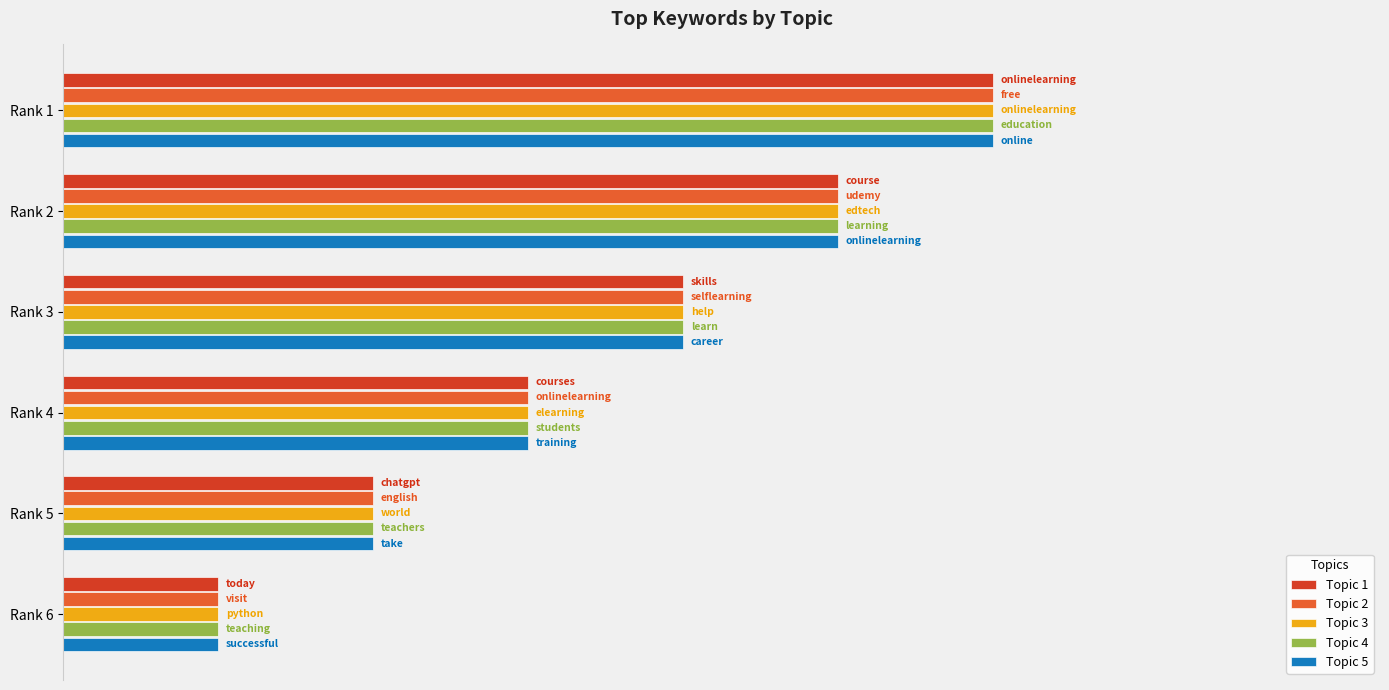

What are all the series names shown in the legend?

Topic 1, Topic 2, Topic 3, Topic 4, Topic 5